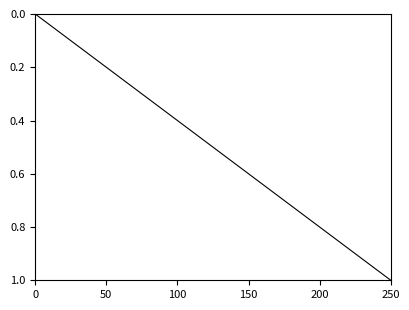

What is the difference between the maximum and minimum values?

1.0